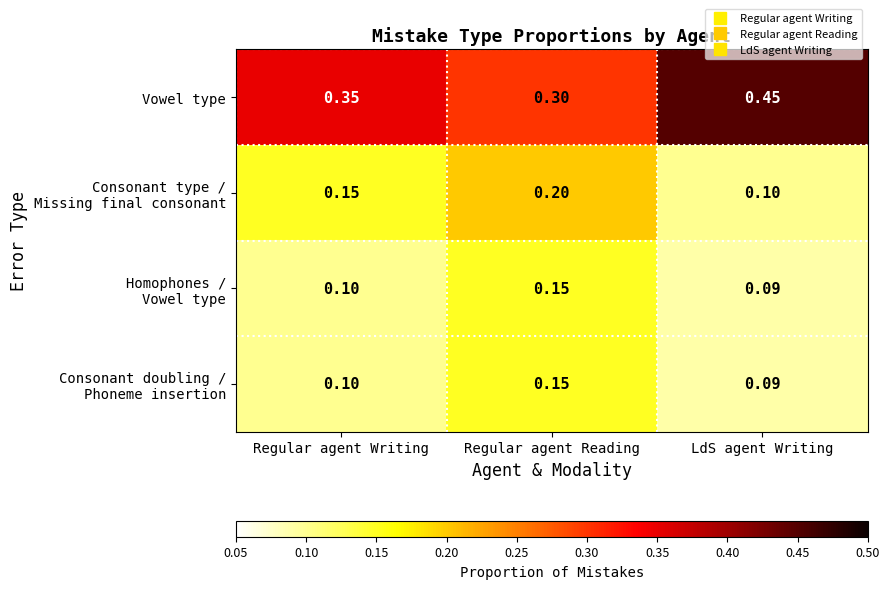

Which label corresponds to the largest value in the chart?

LdS agent Writing